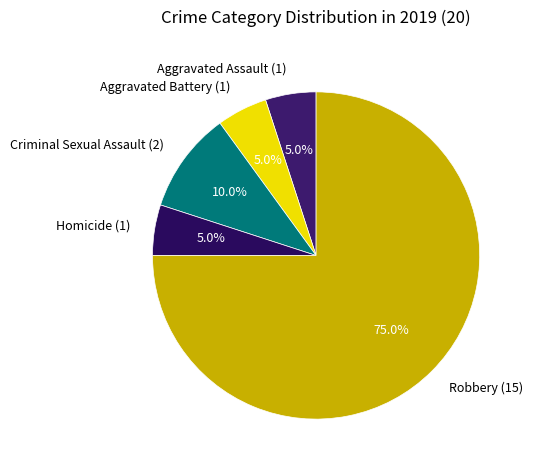

Which has a higher value, Criminal Sexual Assault or Aggravated Battery?

Criminal Sexual Assault